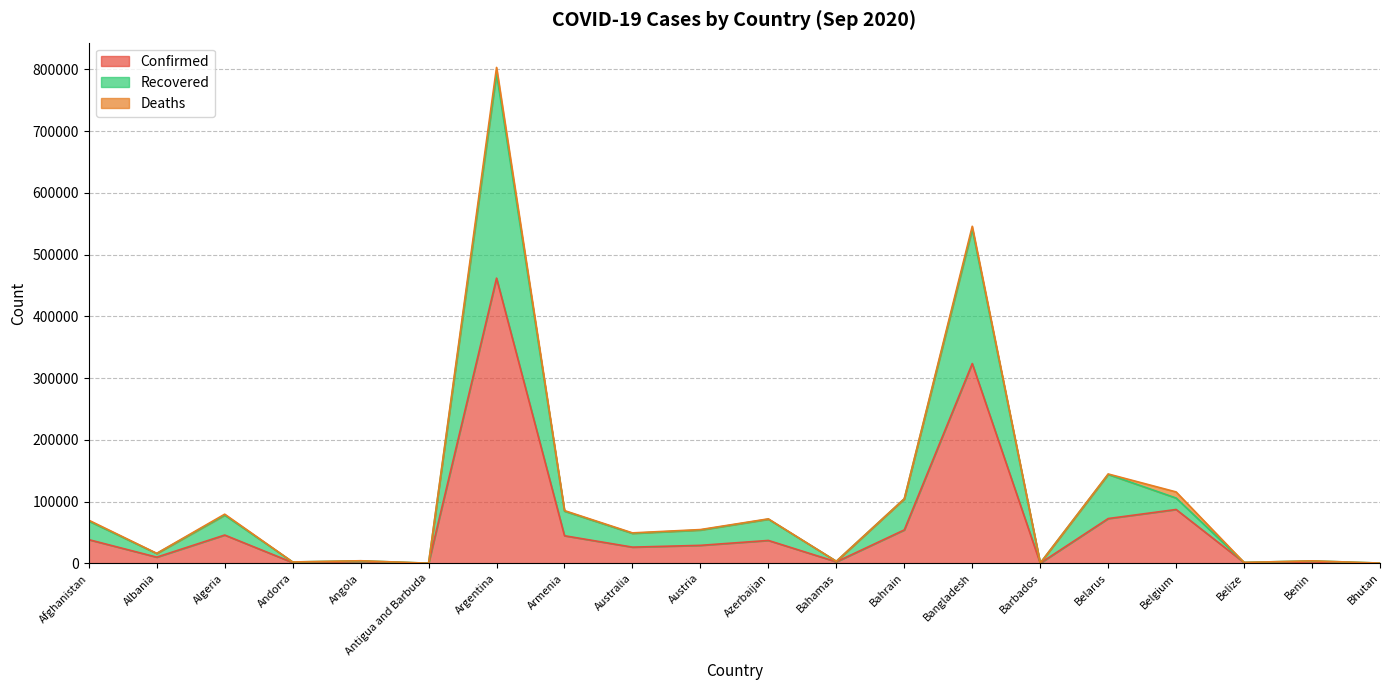

True or false: Confirmed and Recovered cross at least once.

False